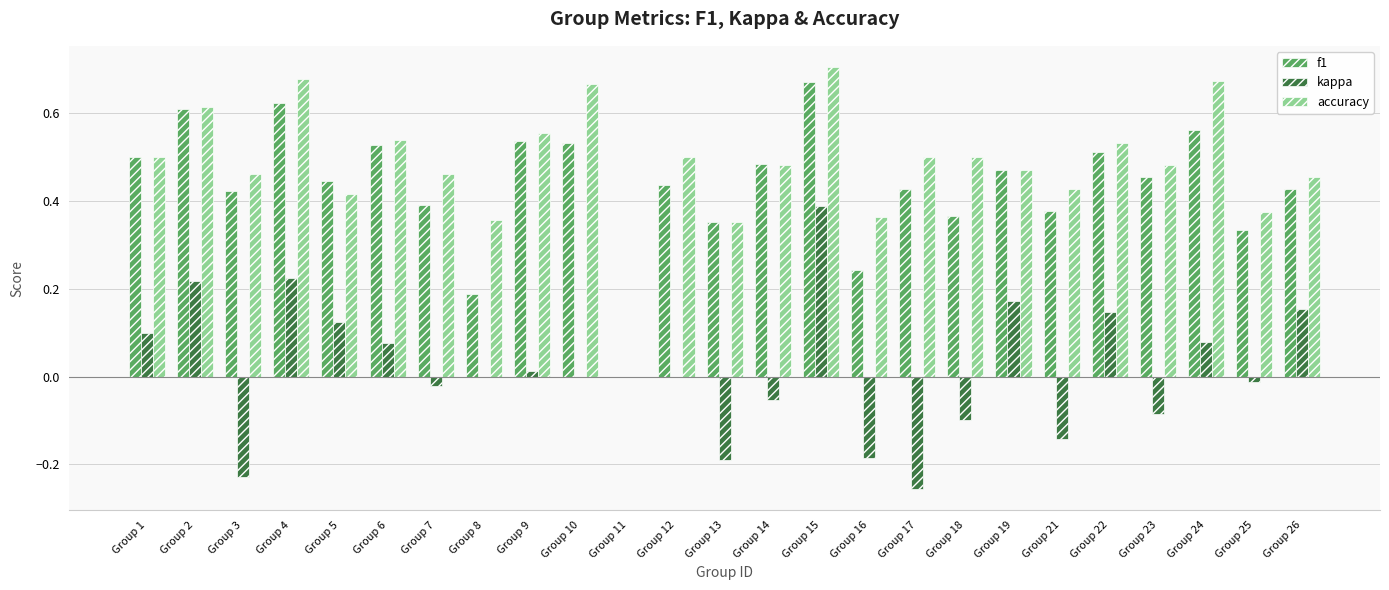

Is it true that accuracy equals 0.4 at Group 5?

True